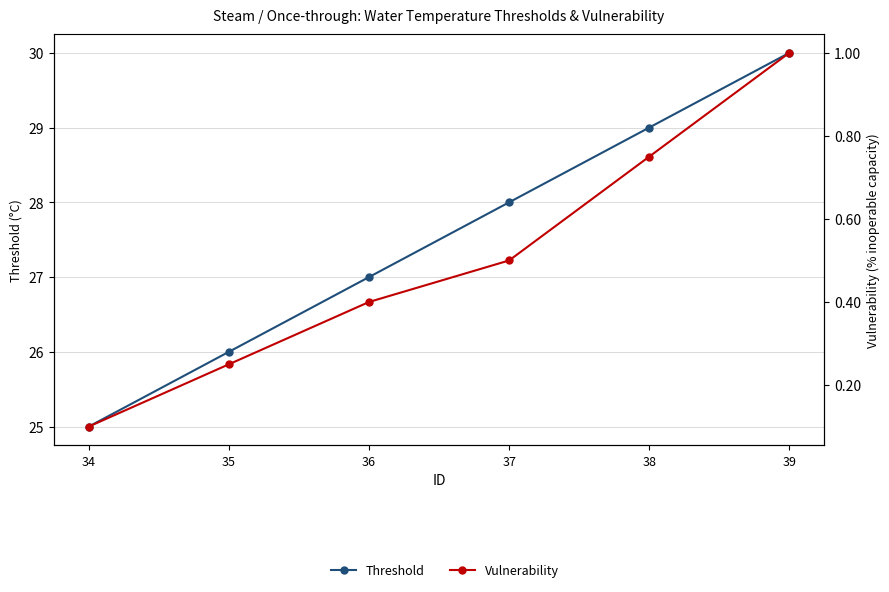

Rank the series by their average value, from highest to lowest.

Threshold, Vulnerability